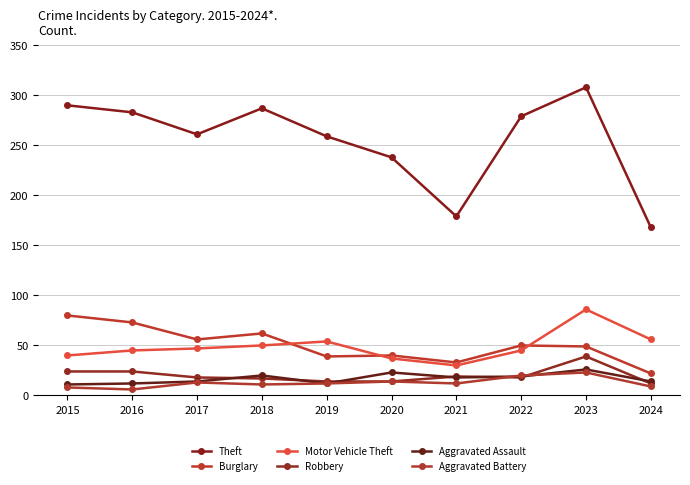

What is the sum of the Motor Vehicle Theft values at 2015 and 2020?

77